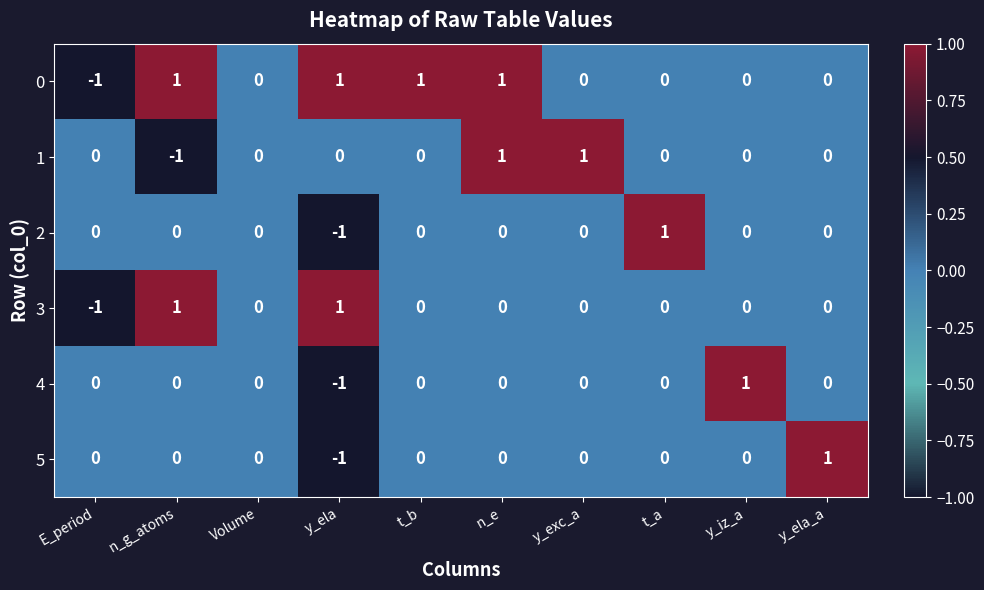

The 3 series shows 0 at E_period. True or false?

False